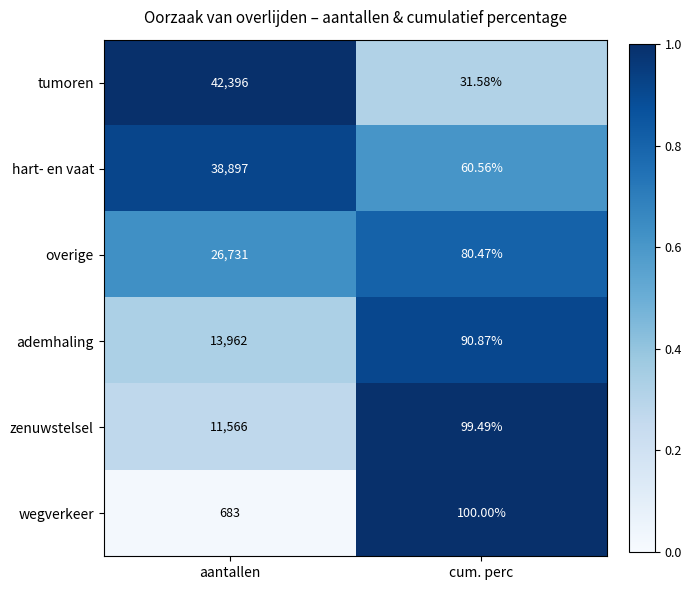

Which series has the largest total across all categories?

tumoren